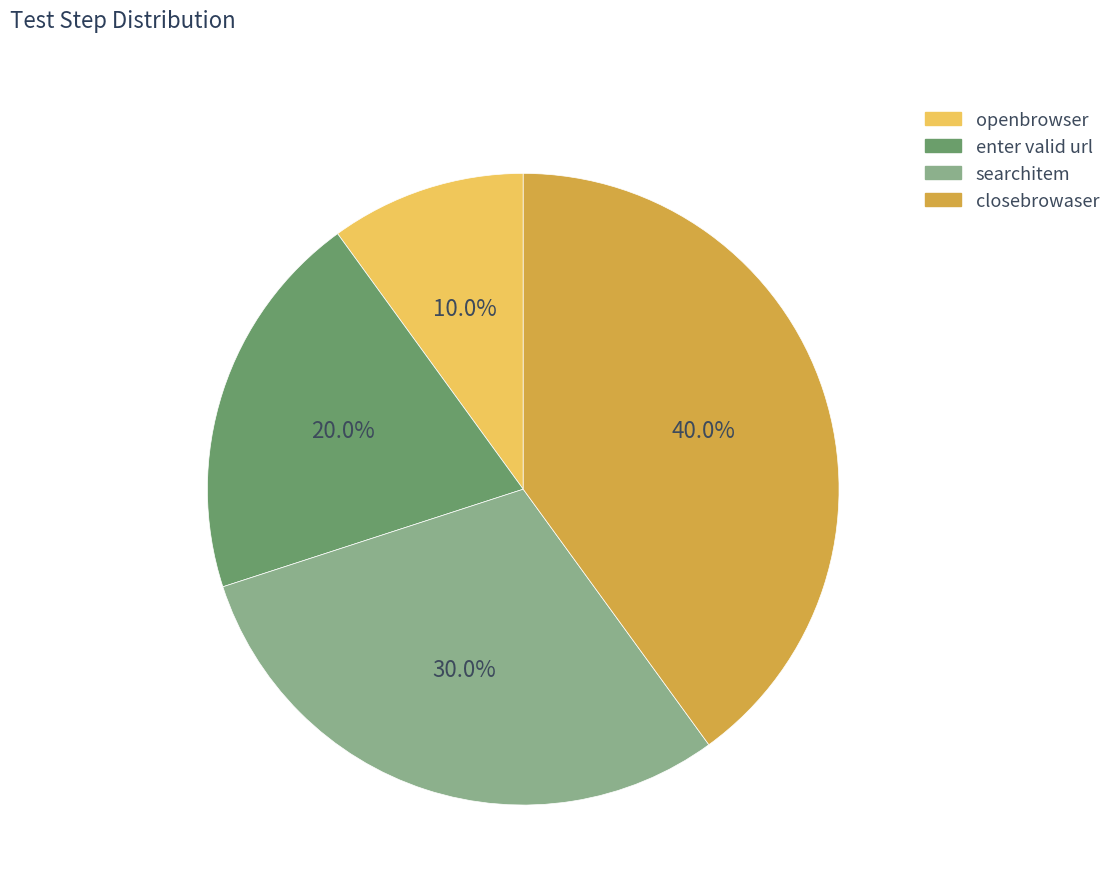

What is the largest slice in the pie chart?

closebrowaser